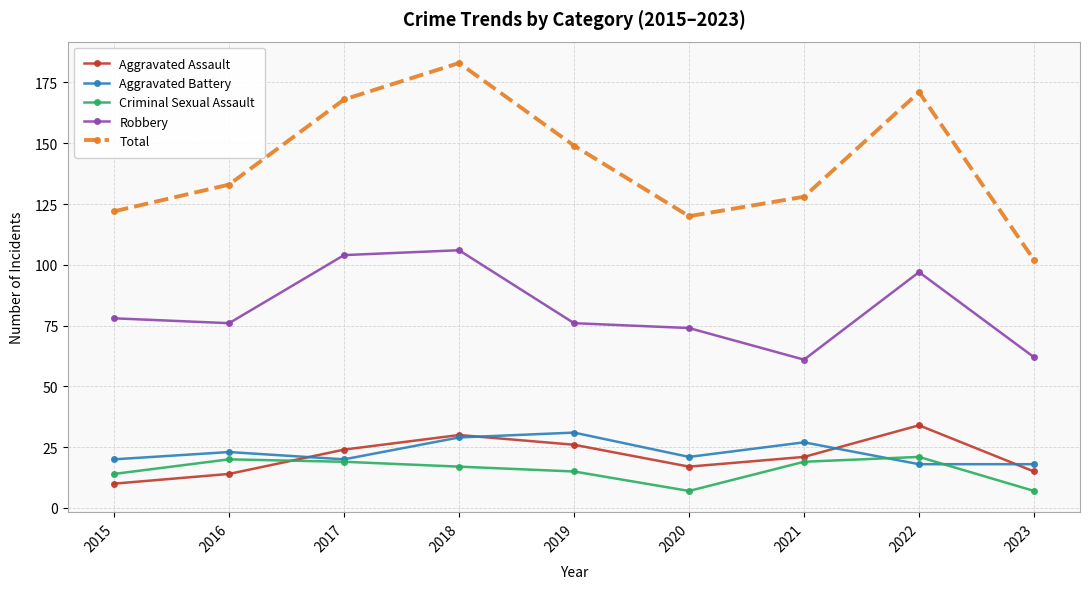

What value does the Criminal Sexual Assault series have at 2020?

7